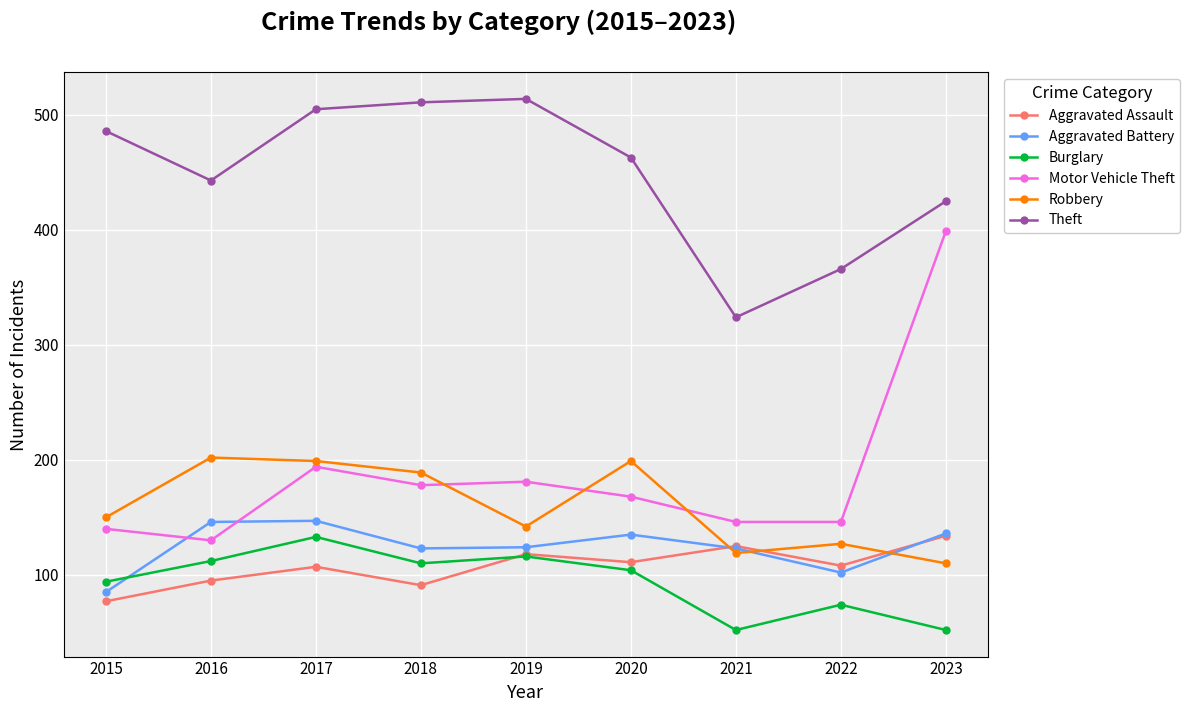

True or false: Burglary and Robbery intersect in this chart.

False